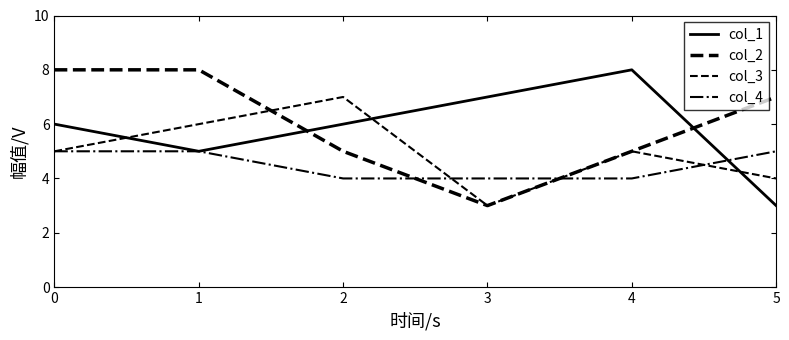

The value of col_1 at 1 is 5. True or false?

True